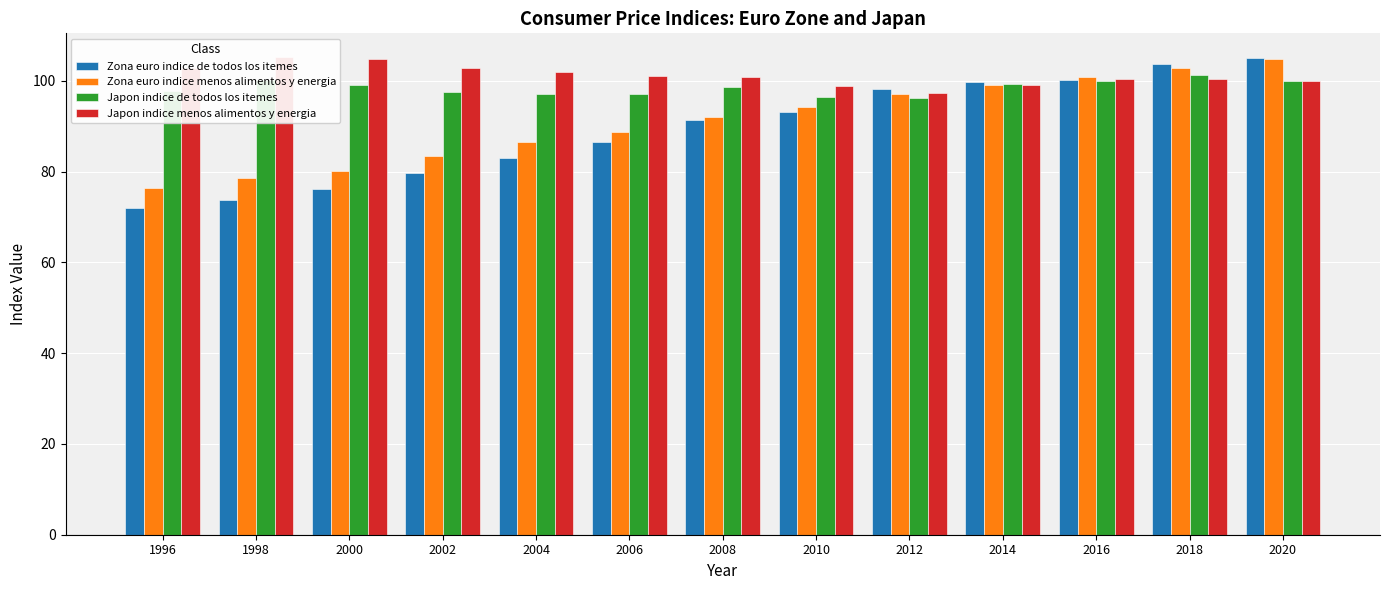

How many data points does each series have?

13